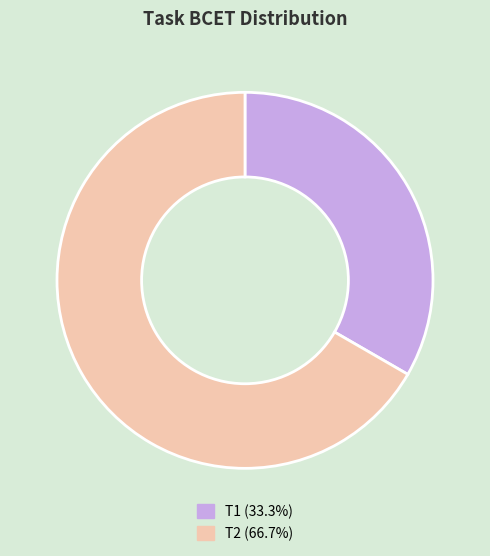

What is the smallest slice in the pie chart?

T1